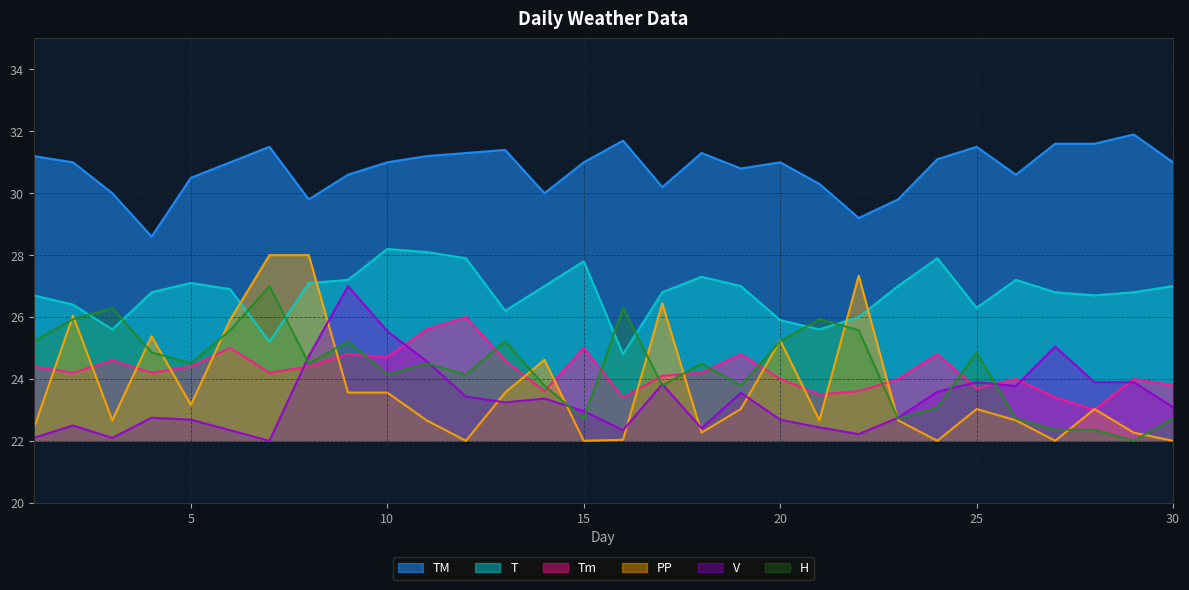

List the labels in order of PP value, smallest first.

12, 15, 24, 27, 30, 16, 18, 29, 1, 3, 11, 21, 23, 26, 19, 25, 28, 5, 9, 10, 13, 14, 20, 4, 6, 2, 17, 22, 7, 8